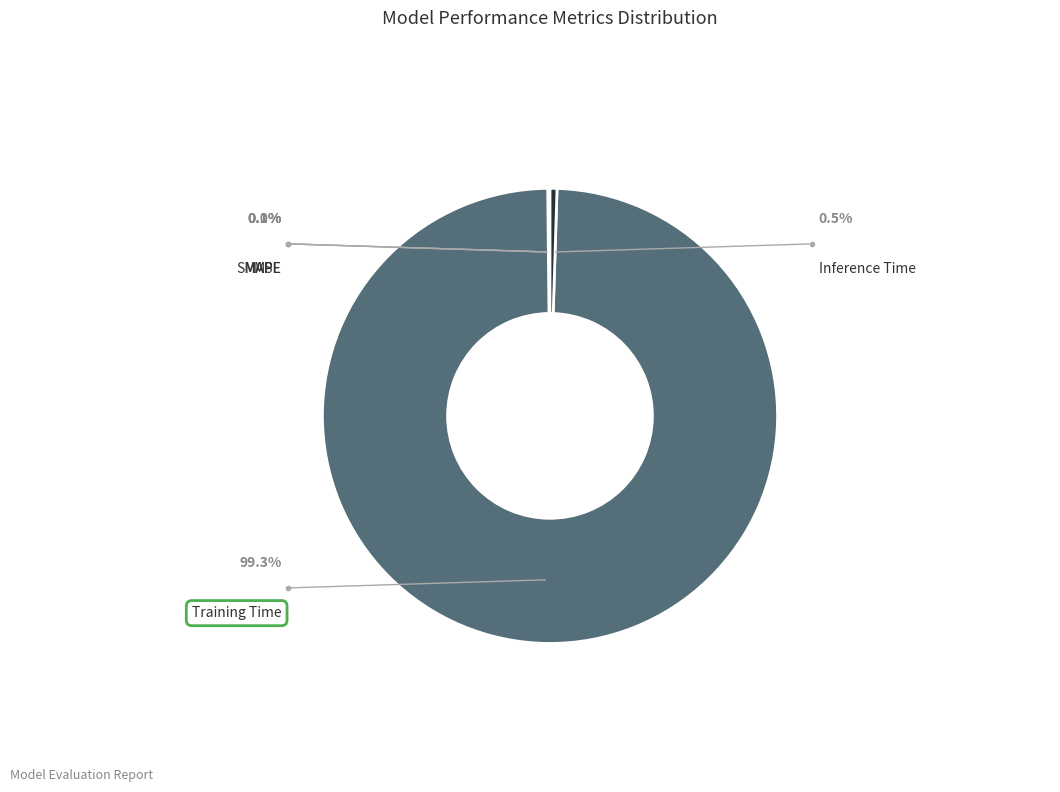

The Inference Time slice represents 0% of the pie. True or false?

True